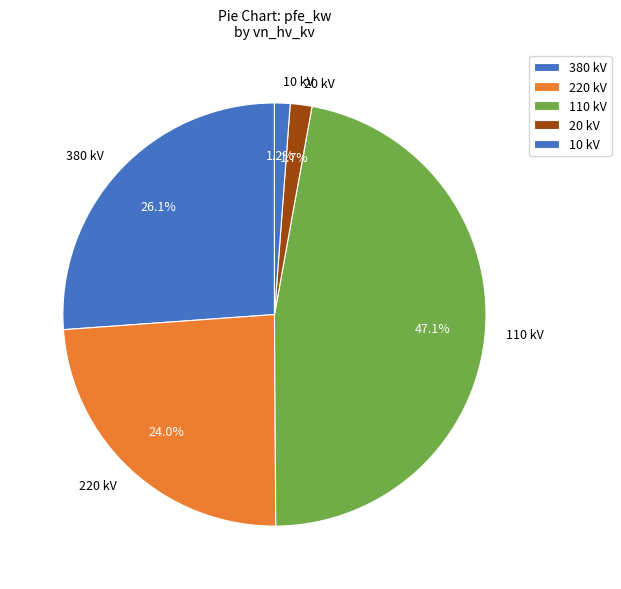

Is the sum of 10 kV and 20 kV greater than half?

No